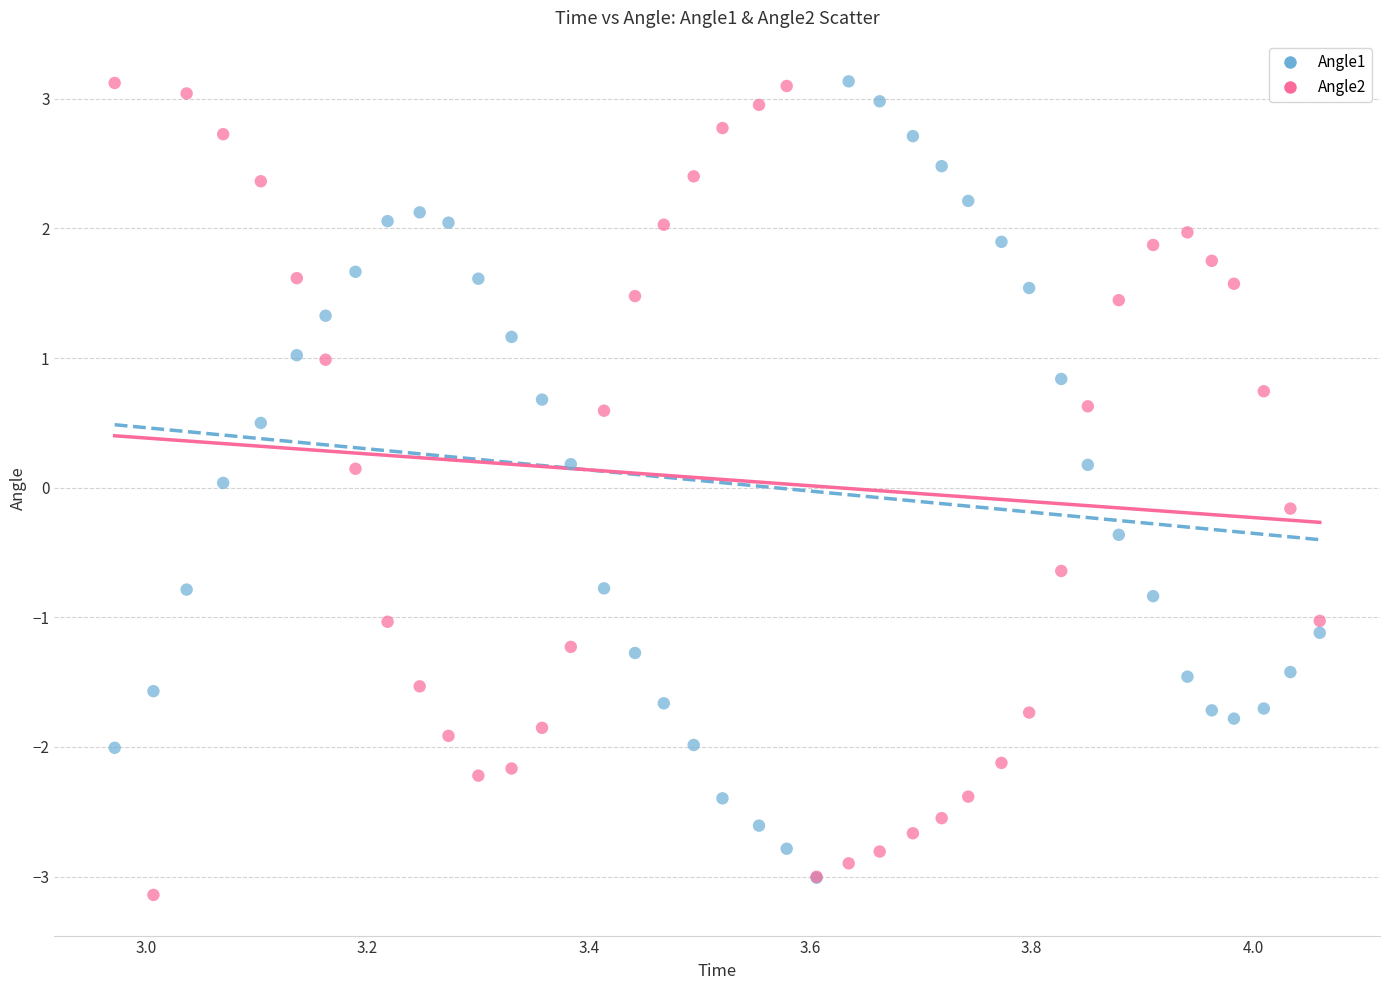

Which series contains the lowest Y value?

Angle2